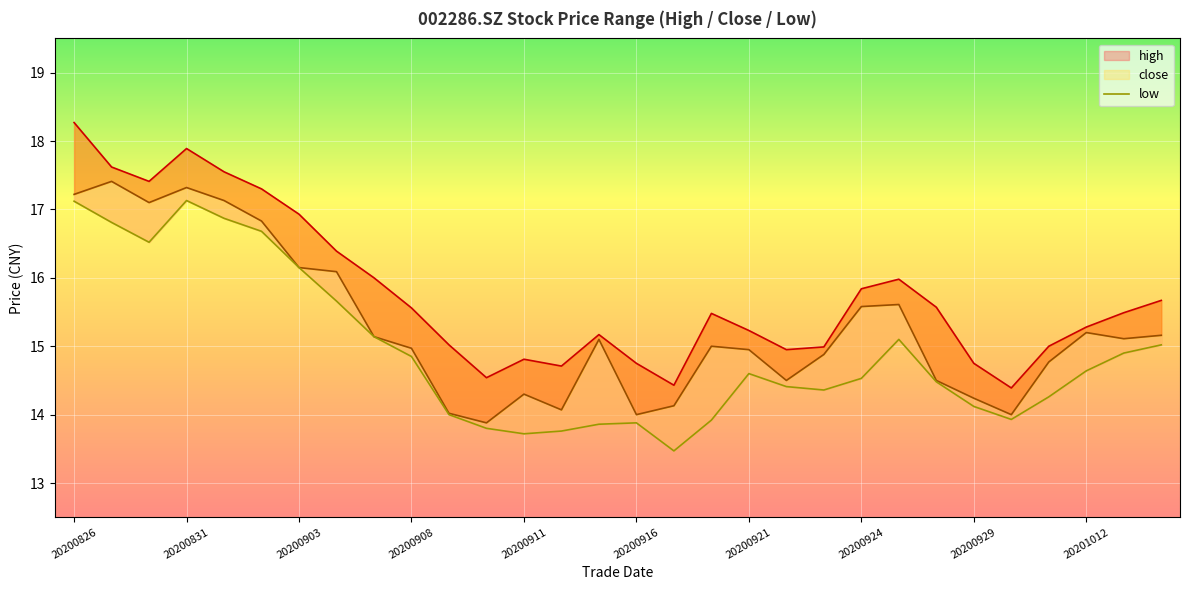

What is the sum of all high values?

473.0